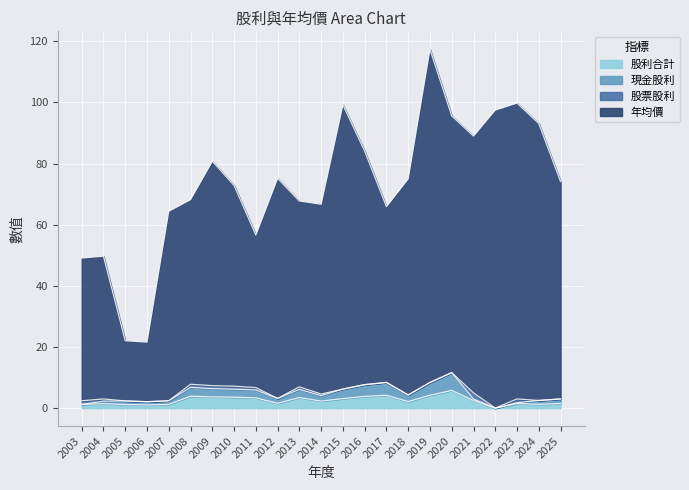

True or false: 股利合計 has more than 0 points higher than both neighbors.

True